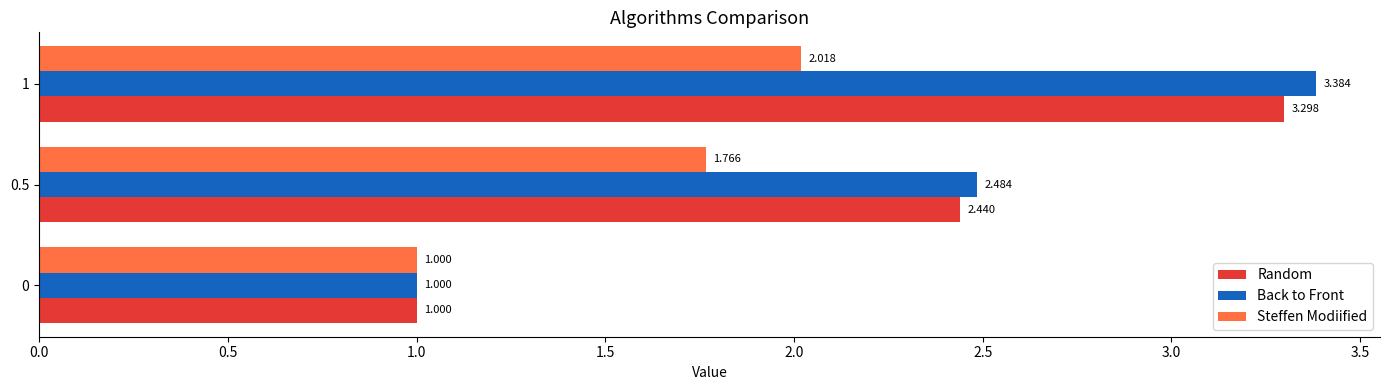

How many categories are shown in the chart?

3